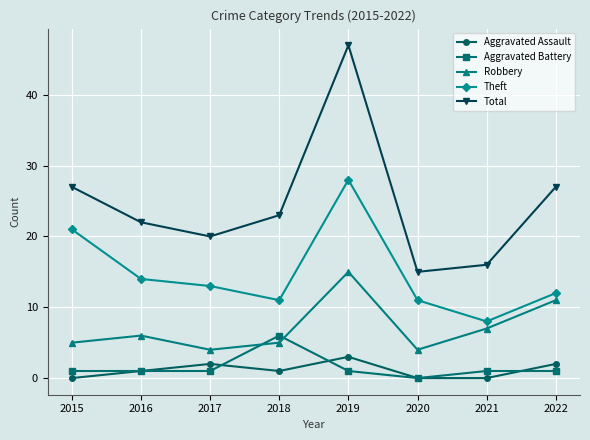

Rank the series by their maximum value, from lowest to highest.

Aggravated Assault, Aggravated Battery, Robbery, Theft, Total